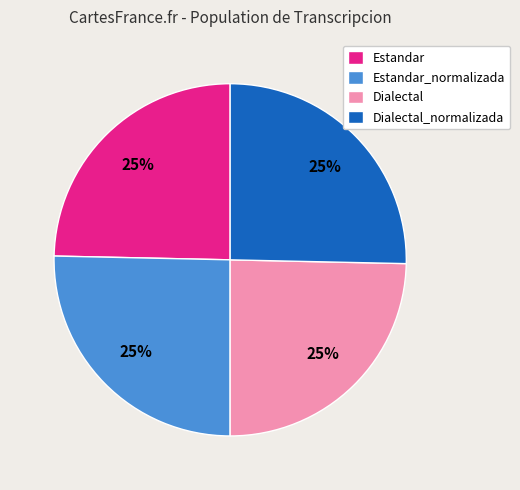

To the nearest percent, what portion does Dialectal_normalizada represent?

25%